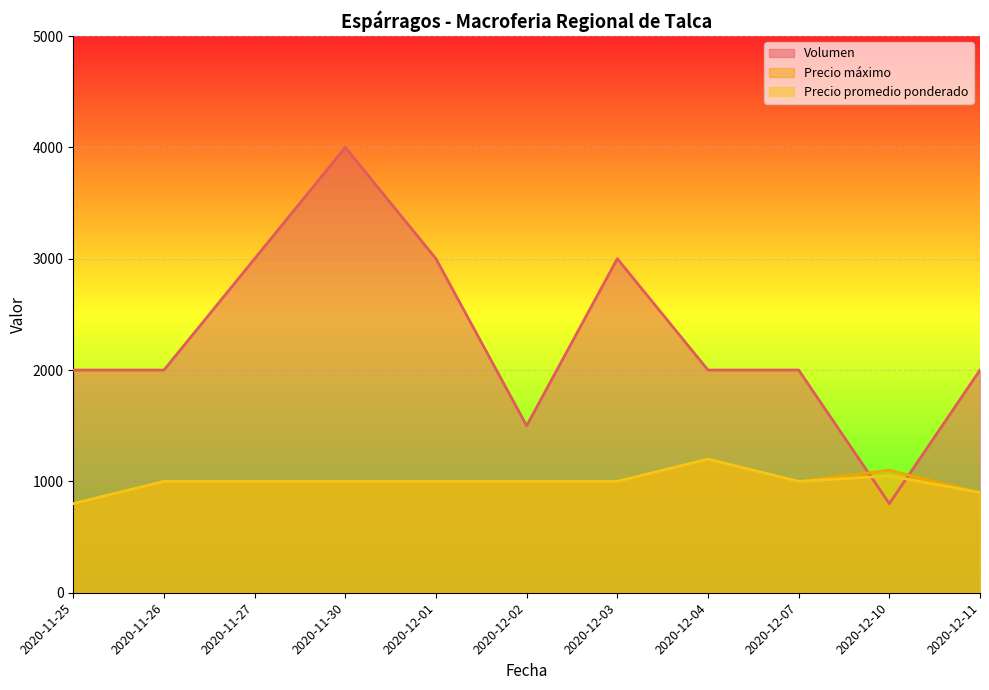

The Precio promedio ponderado series shows 1000 at 2020-11-30. True or false?

True